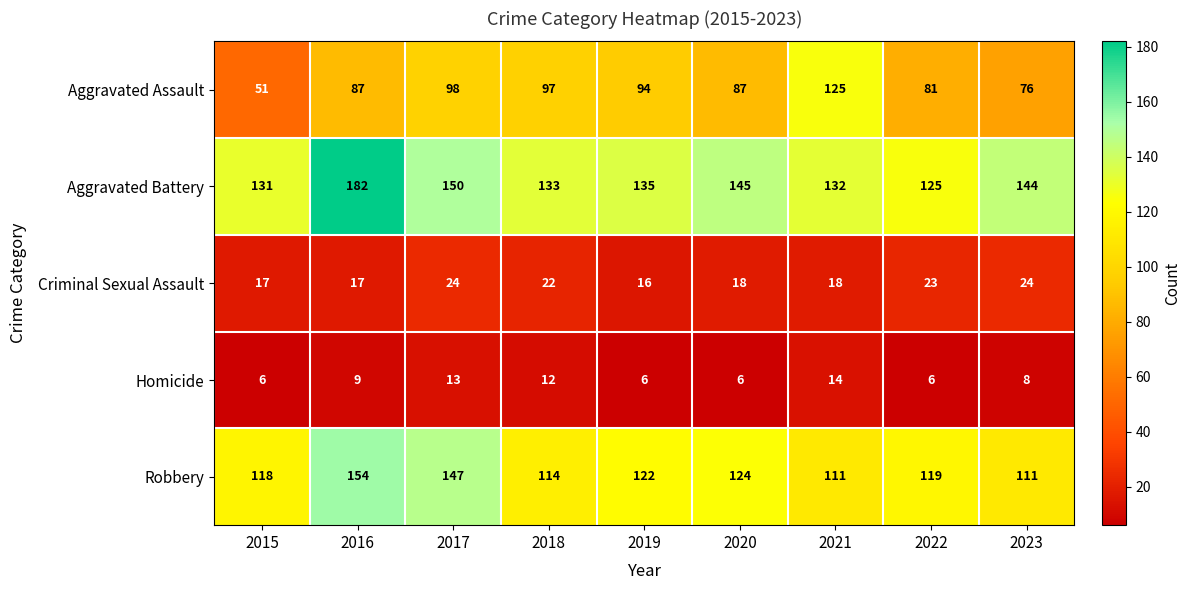

At which category is the sum across all series the highest?

2016